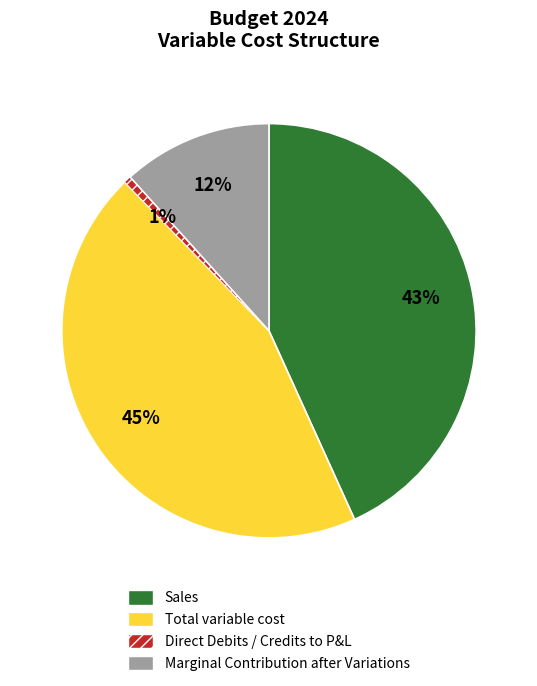

To the nearest percent, what is the difference between the largest and smallest slice percentages?

44%